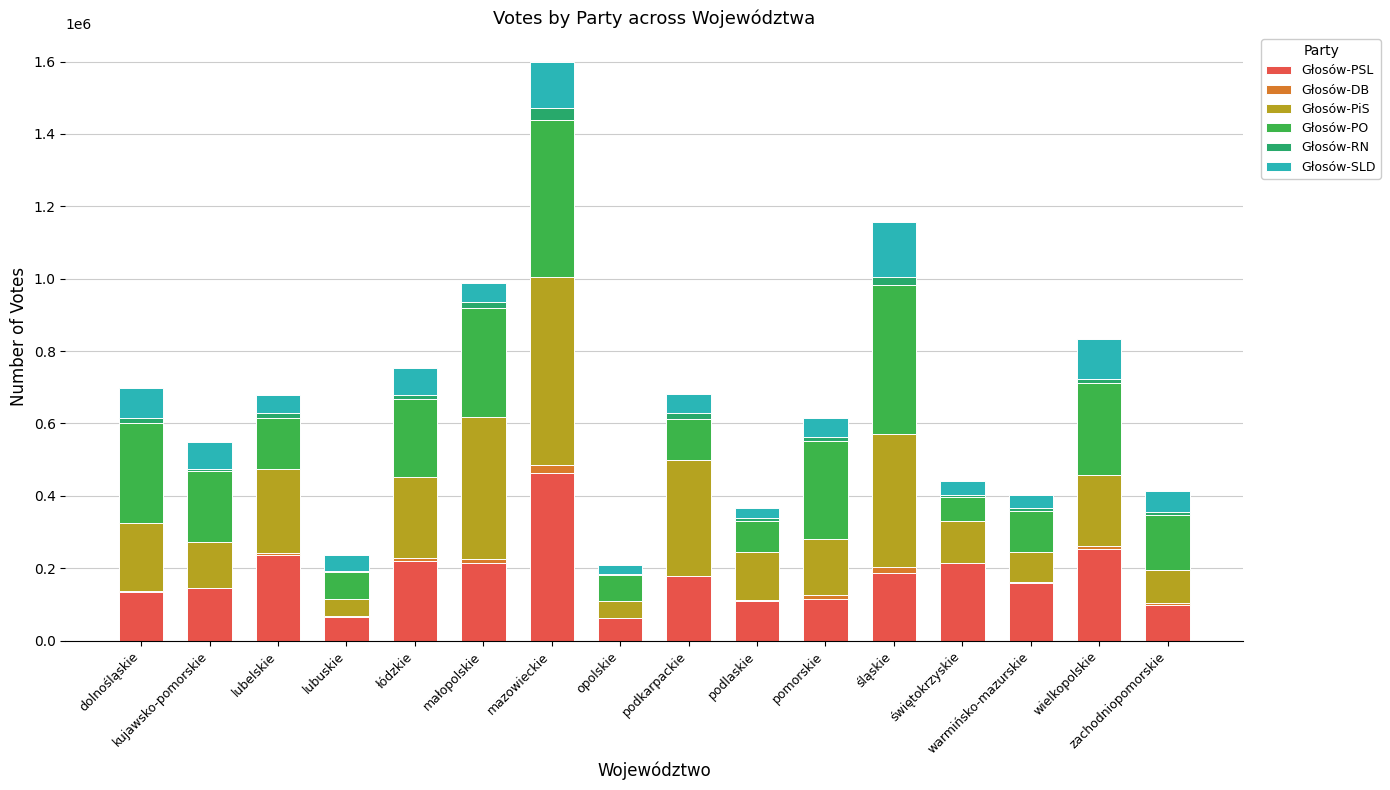

What is the highest value of the Głosów-PSL series?

463396